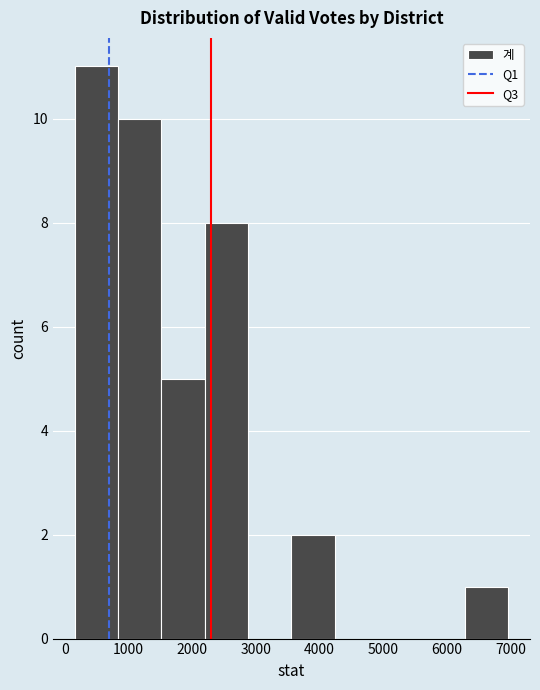

Reading left to right, list every bar in this chart as the range it spans on the x-axis followed by its height. Neither the bar edges nor the heights are printed on the chart, so give them approximately, as read against the axes.

200 to 800: 11
800 to 1500: 10
1500 to 2200: 5
2200 to 2900: 8
2900 to 3600: 0
3600 to 4200: 2
4200 to 4900: 0
4900 to 5600: 0
5600 to 6300: 0
6300 to 7000: 1